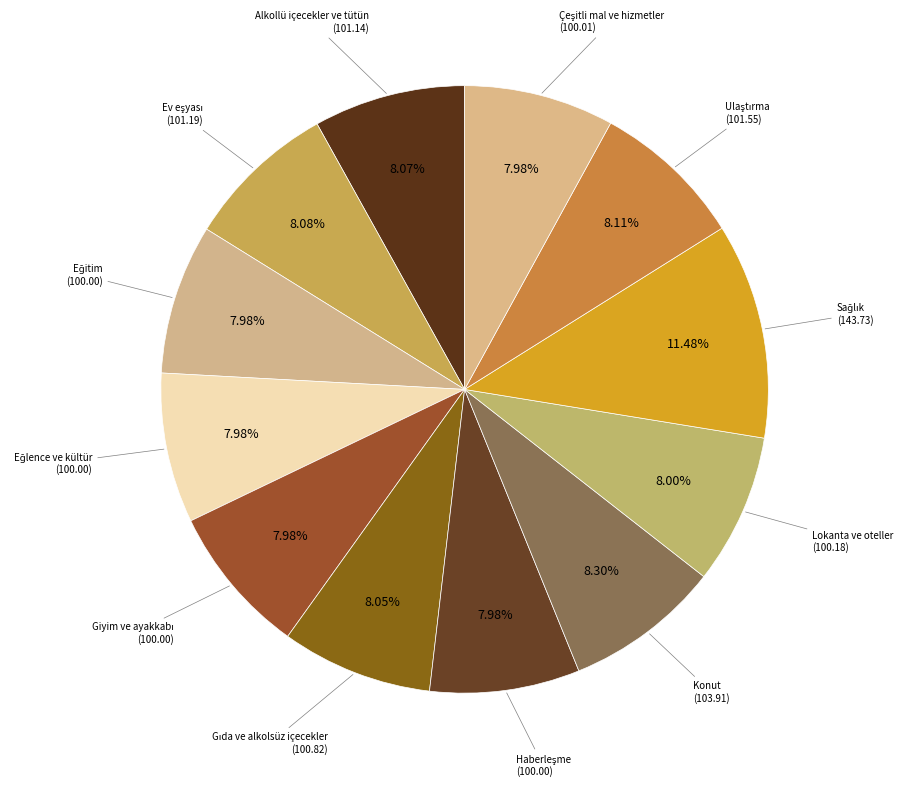

How many slices are in this pie chart?

12